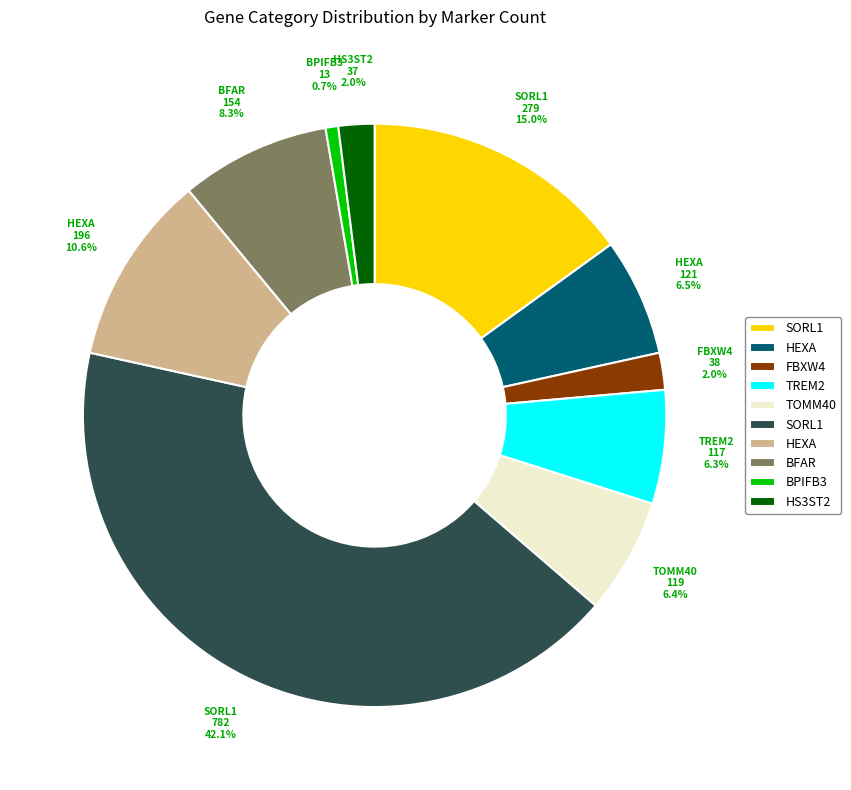

Is there any slice that represents more than half of the pie?

No